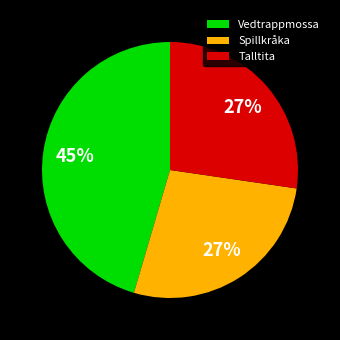

Which category has the biggest portion of the pie?

Vedtrappmossa